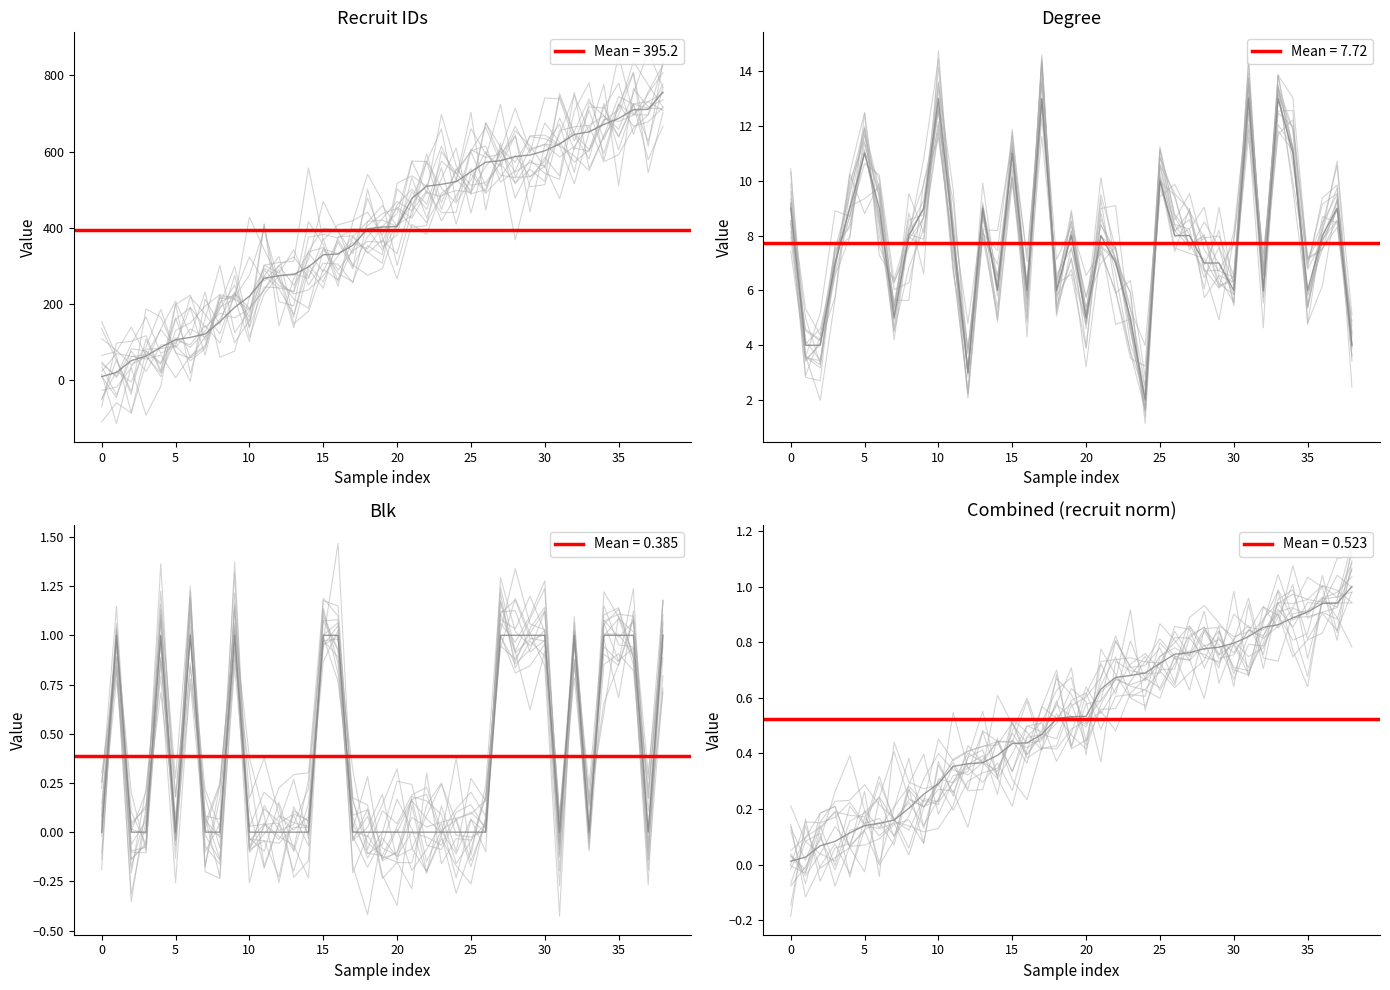

At which category is the sum across all series the highest?

38